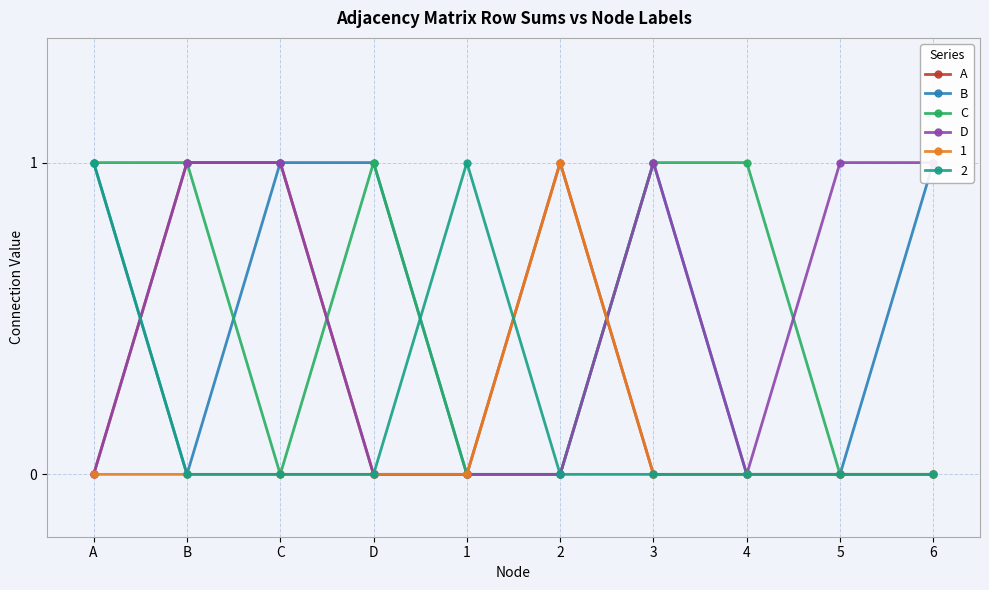

How many categories are shown in the chart?

10